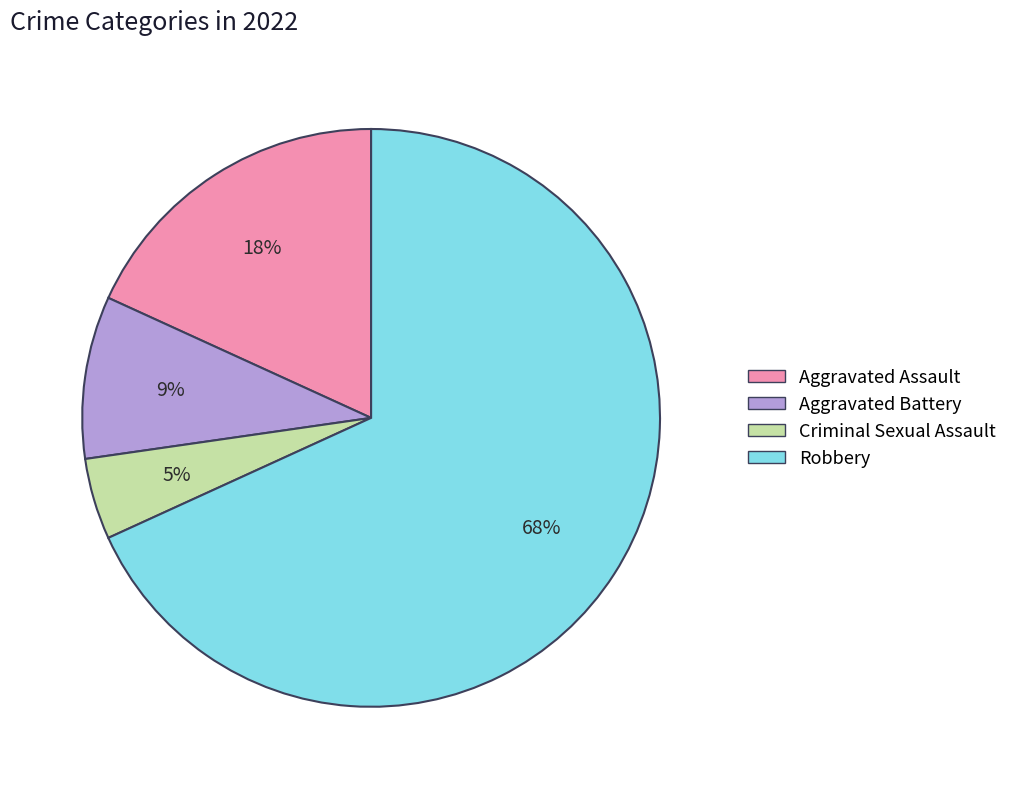

To the nearest percent, what percentage of the pie is Aggravated Assault?

18%